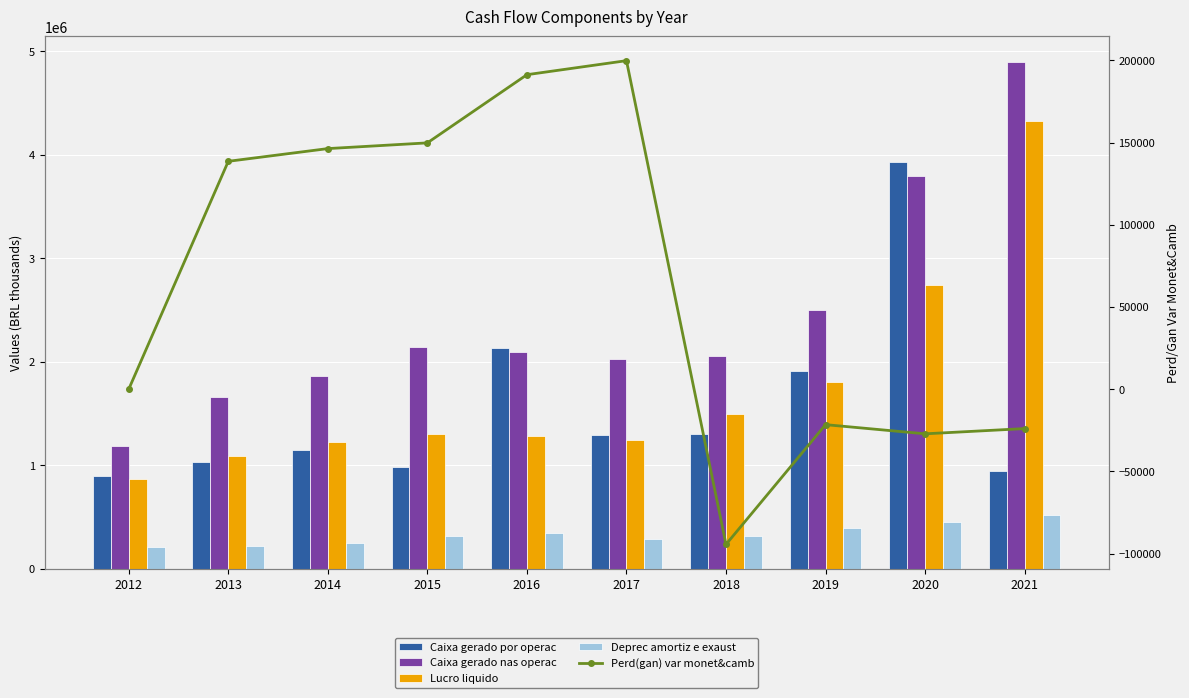

Which series changed the most between 2019 and 2021?

Lucro liquido